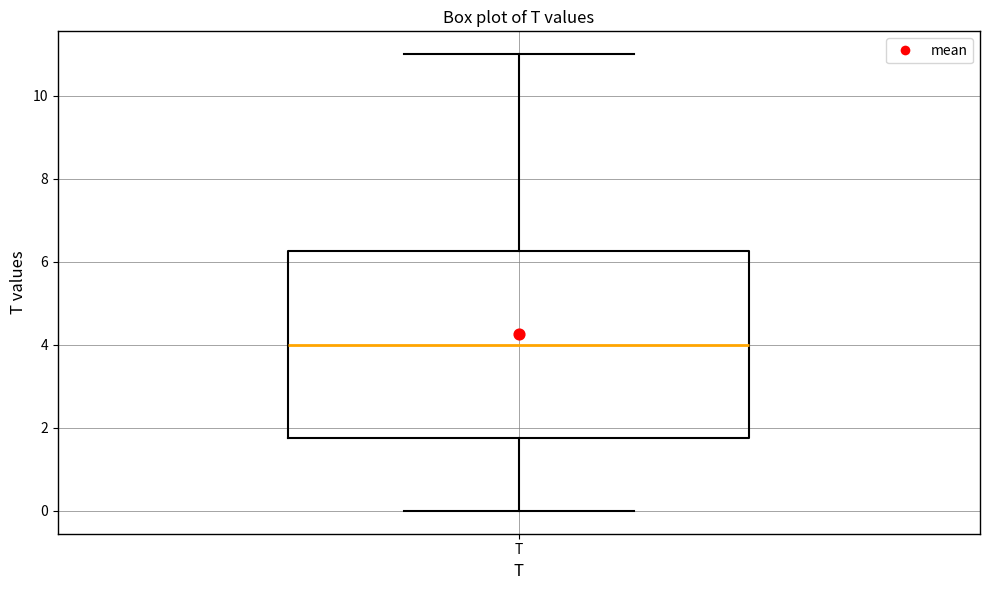

Where is the lower edge of the box for T on the y-axis? The values are not printed on the chart, so give them approximately, as read against the axis.

1.8